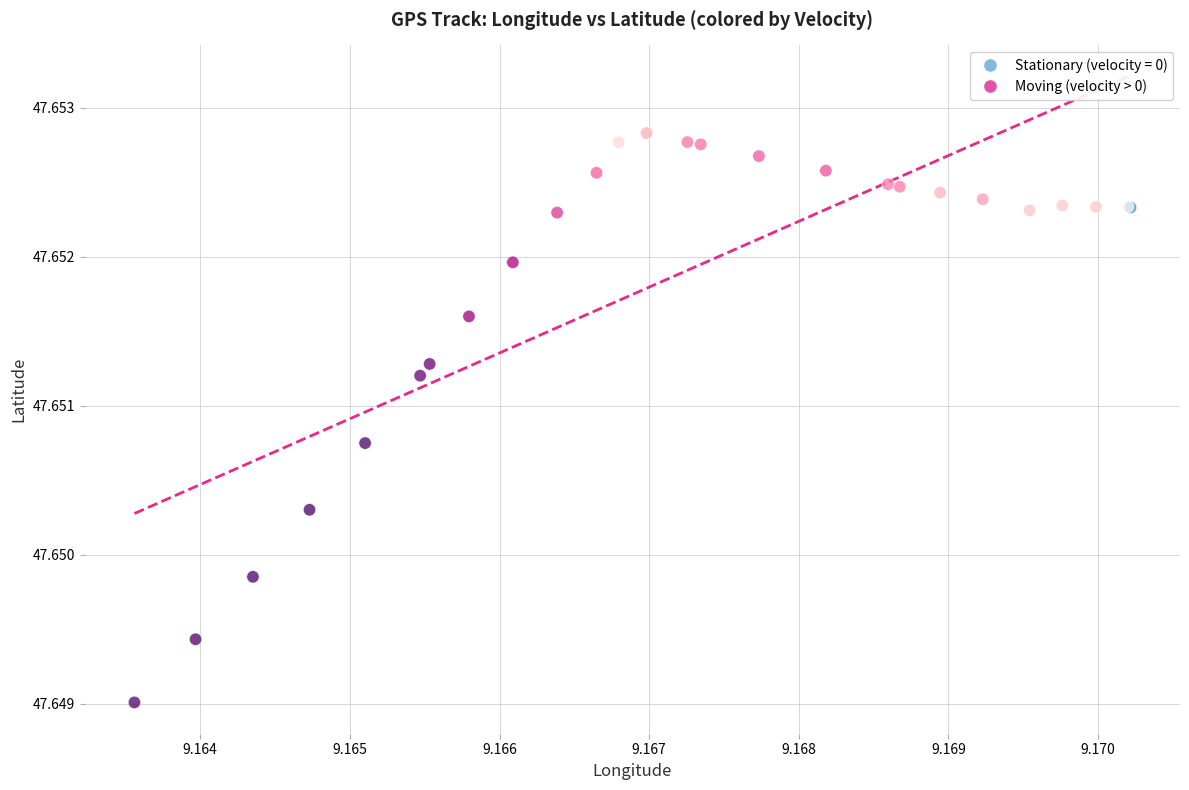

Which series contains the lowest Y value?

Moving (velocity > 0)